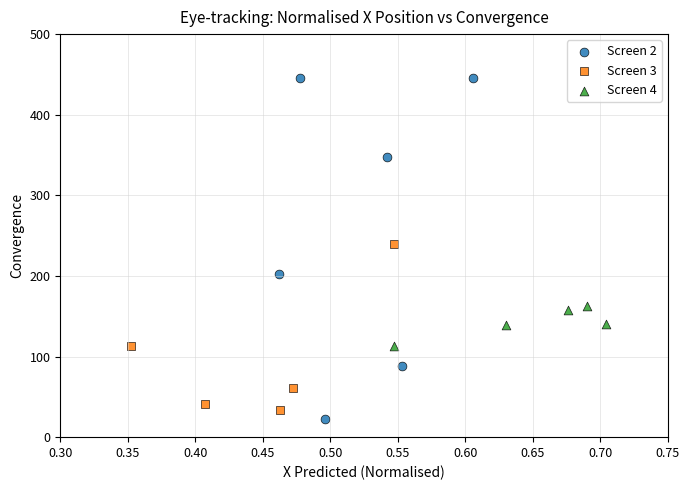

Which series reaches the maximum Y coordinate?

Screen 2